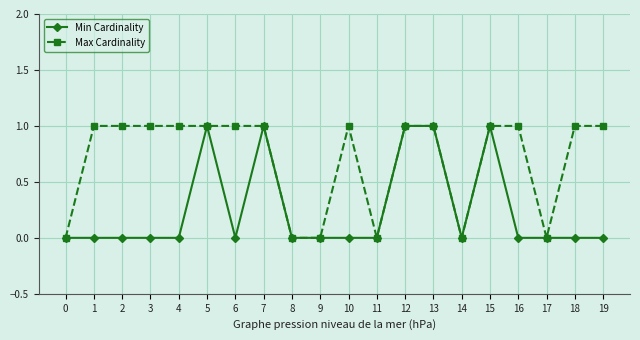

What is the maximum value for Max Cardinality?

1